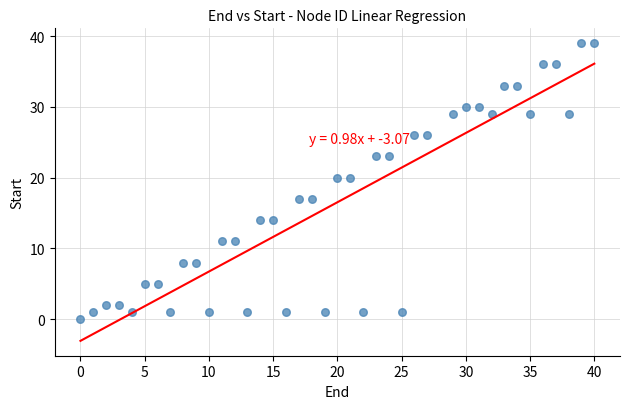

What is the range of X values (max minus min)?

40